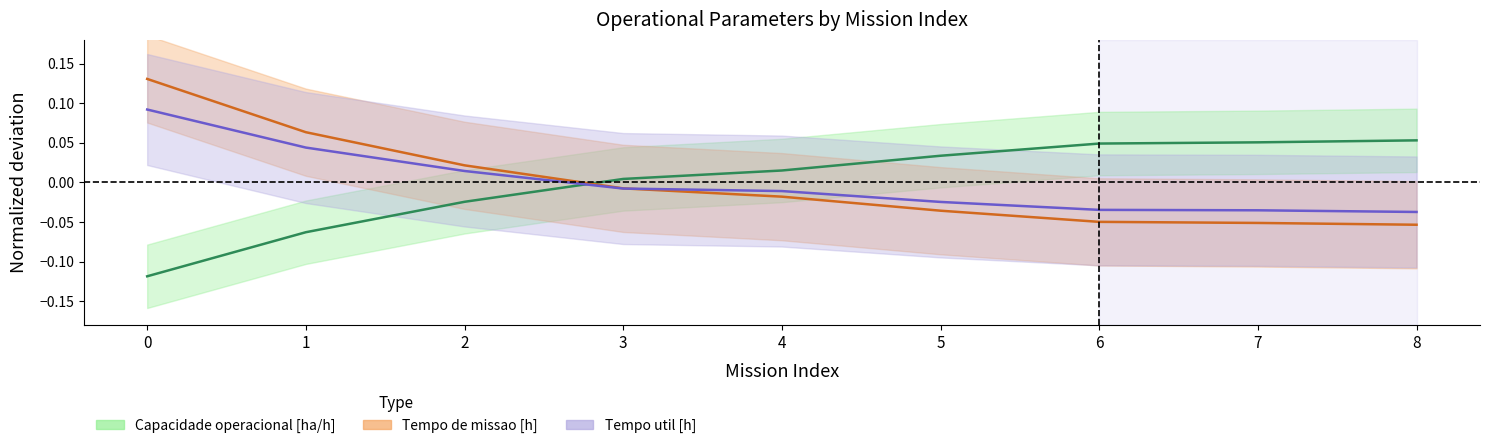

The Tempo util [h] series shows -0.0 at 5. True or false?

True